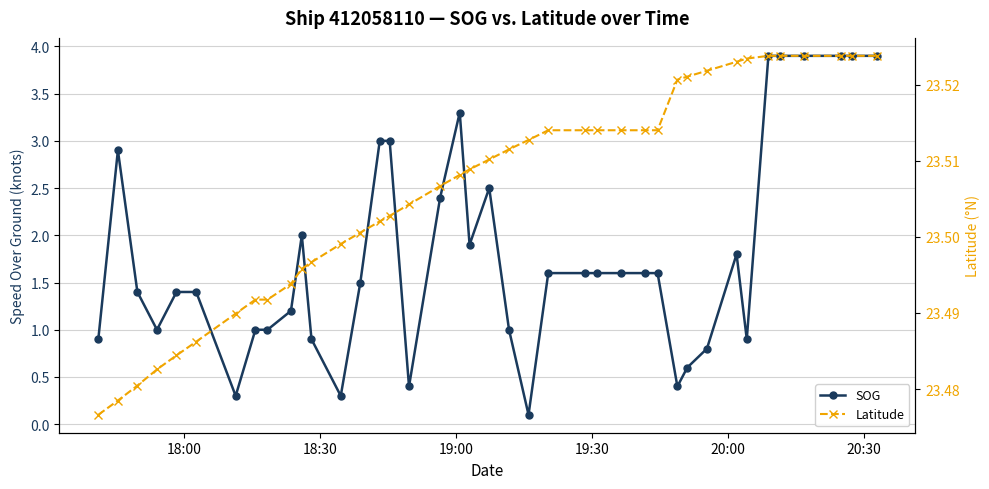

What are all the series names shown in the legend?

SOG, Latitude